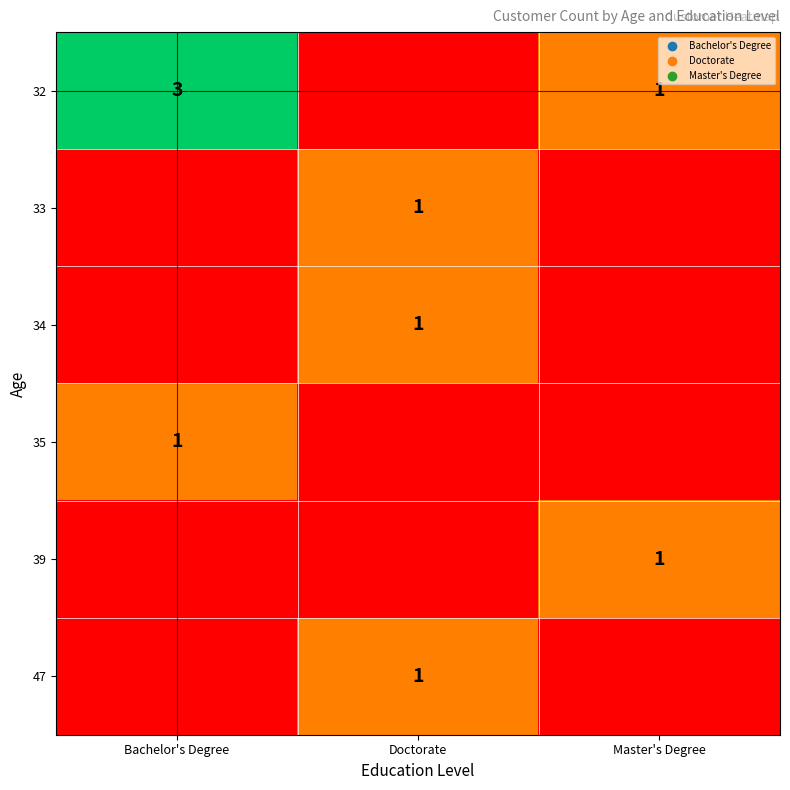

At which label does 33 reach its peak?

Doctorate